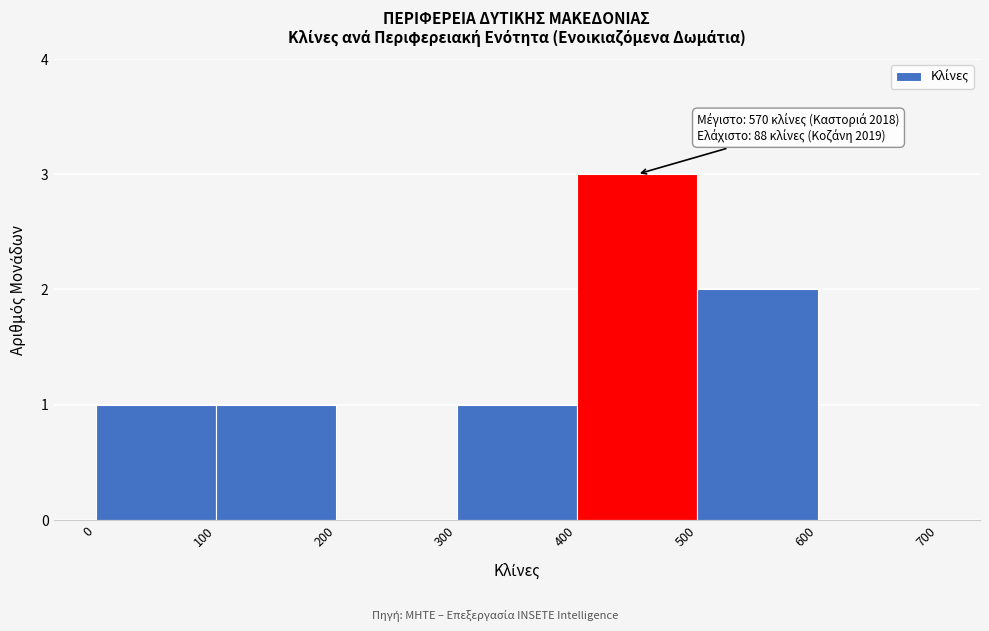

Which range on the x-axis has the tallest bar?

400 to 500